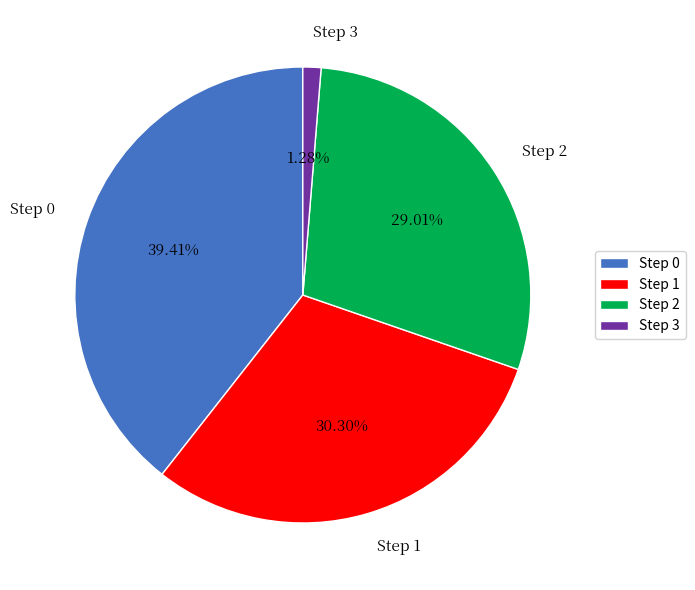

To the nearest percent, what portion does Step 0 represent?

39%